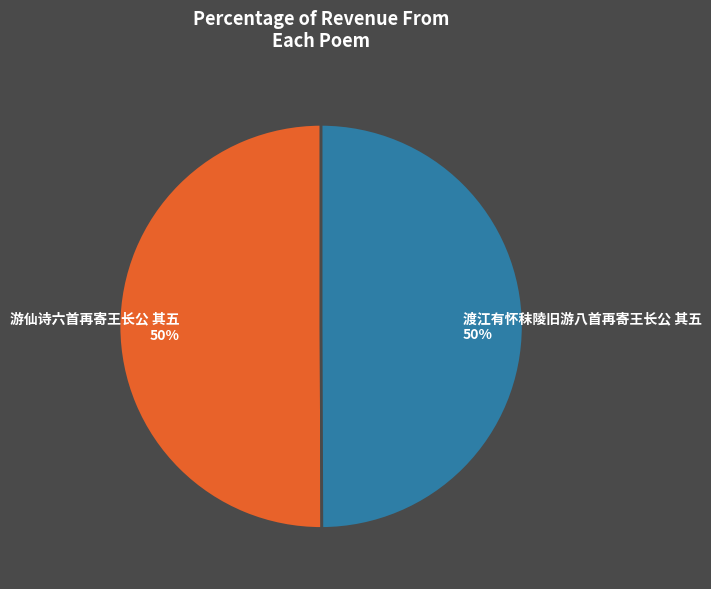

True or false: 游仙诗六首再寄王长公 其五 accounts for 50% of the total.

True